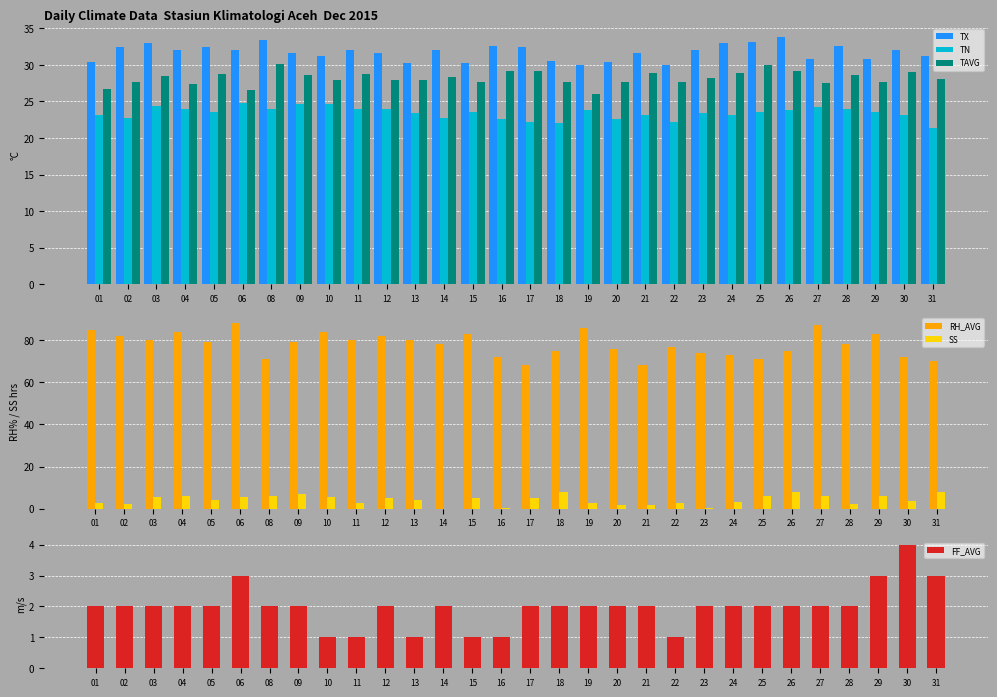

What is the greatest value displayed?

88.0